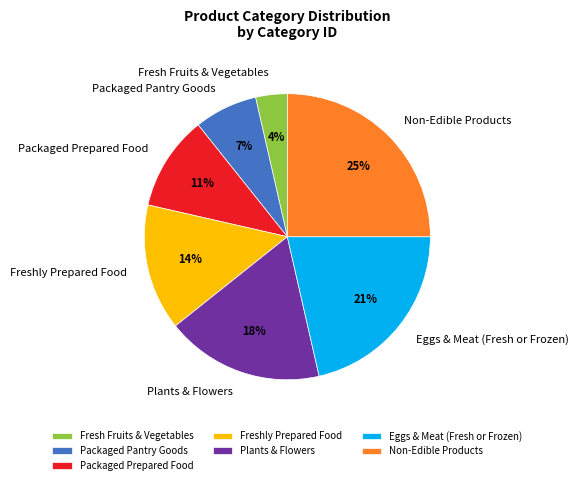

Which has a higher value, Packaged Prepared Food or Non-Edible Products?

Non-Edible Products